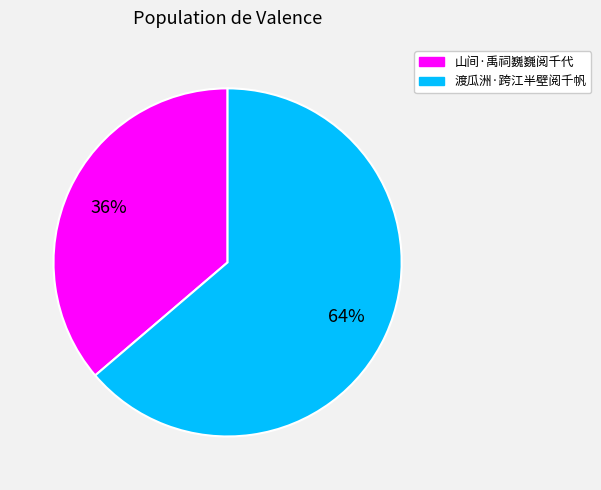

Do 渡瓜洲·跨江半壁阅千帆 and 山间·禹祠巍巍阅千代 together represent more than half of the pie?

Yes